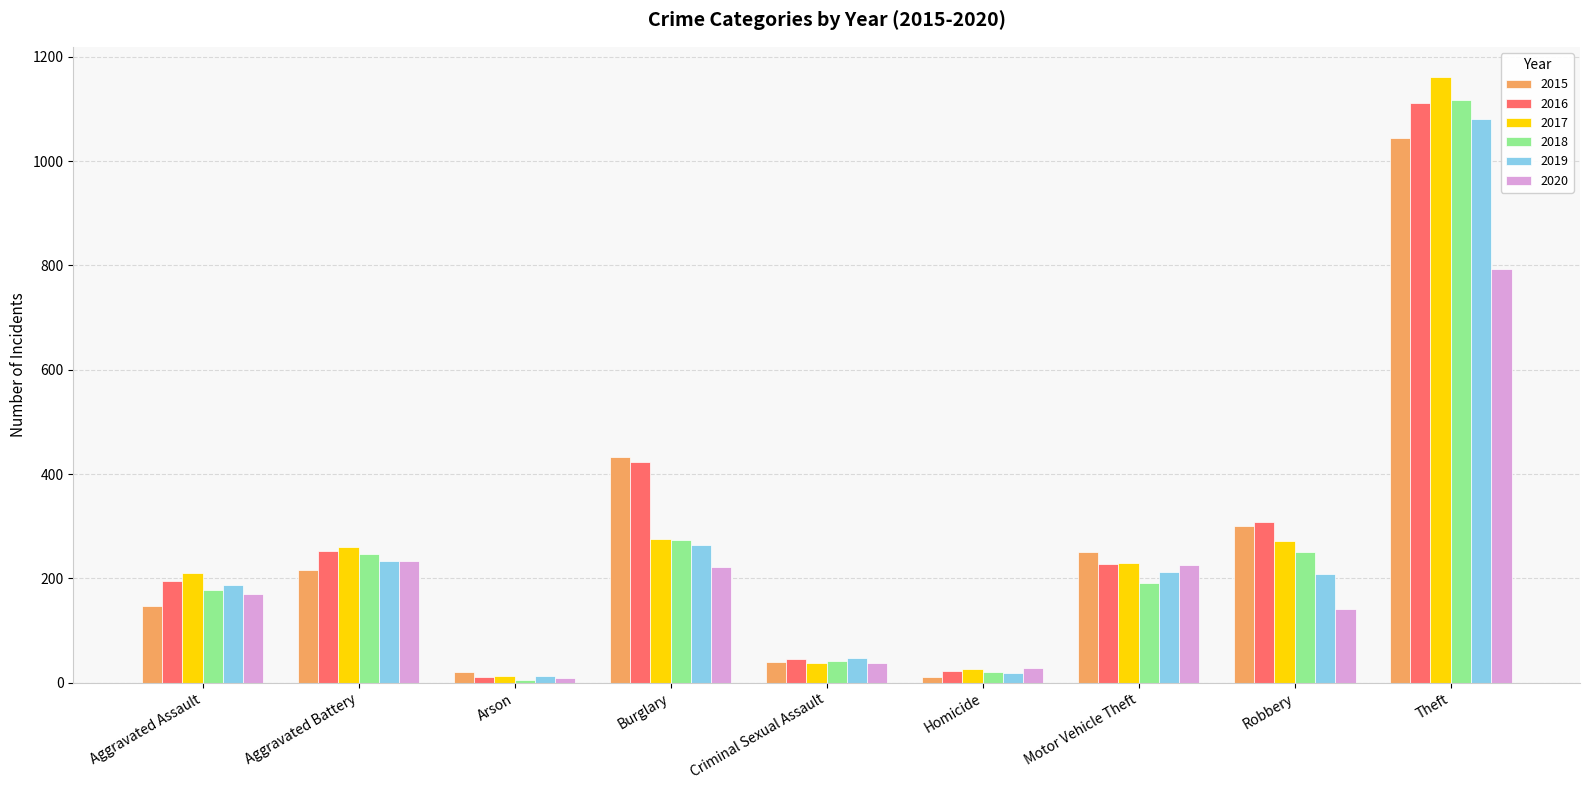

The value of 2017 at Homicide is 27. True or false?

True